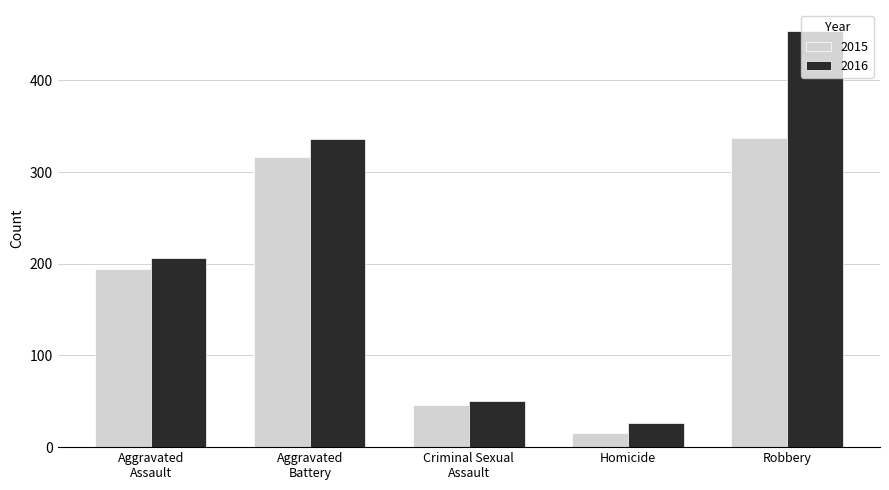

How many values in the 2016 series are below 206?

2